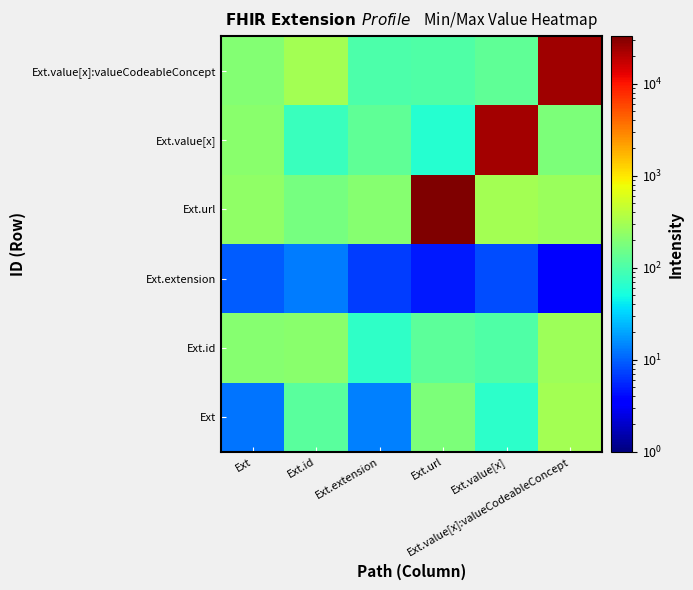

Reading right to left, list all the values displayed in this chart.

Ext: Ext.value[x]:valueCodeableConcept=303.2	Ext.value[x]=66.2	Ext.url=187.5	Ext.extension=13.9	Ext.id=120.0	Ext=12.0
Ext.id: Ext.value[x]:valueCodeableConcept=278.7	Ext.value[x]=106.7	Ext.url=122.4	Ext.extension=70.2	Ext.id=218.5	Ext=209.3
Ext.extension: Ext.value[x]:valueCodeableConcept=3.5	Ext.value[x]=8.2	Ext.url=4.7	Ext.extension=6.8	Ext.id=13.1	Ext=9.6
Ext.url: Ext.value[x]:valueCodeableConcept=262.9	Ext.value[x]=300.6	Ext.url=32801.6	Ext.extension=208.2	Ext.id=167.4	Ext=234.8
Ext.value[x]: Ext.value[x]:valueCodeableConcept=182.9	Ext.value[x]=23212.2	Ext.url=60.7	Ext.extension=125.9	Ext.id=78.7	Ext=215.7
Ext.value[x]:valueCodeableConcept: Ext.value[x]:valueCodeableConcept=24666.3	Ext.value[x]=126.5	Ext.url=106.6	Ext.extension=98.7	Ext.id=299.0	Ext=203.5